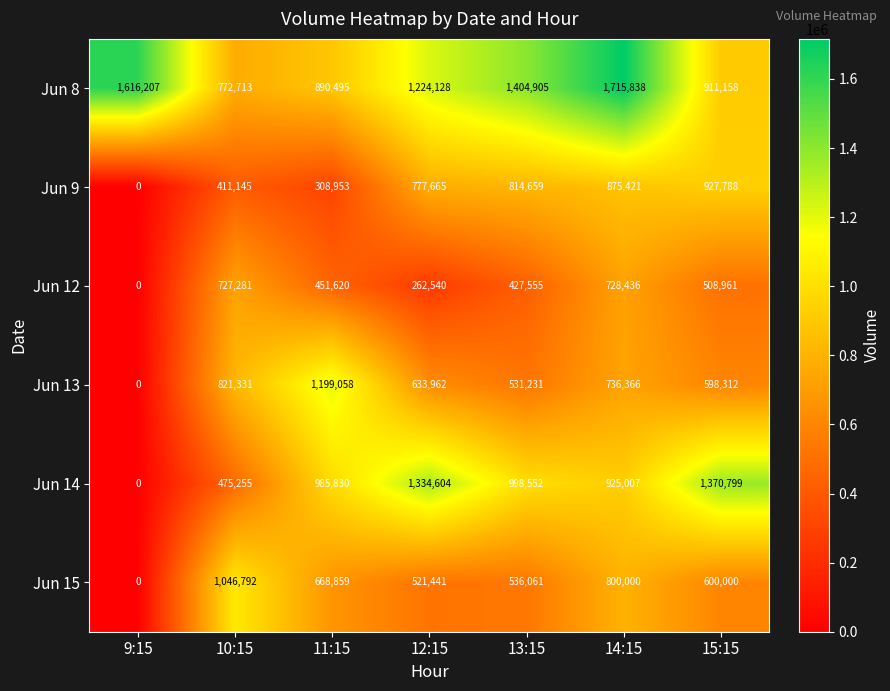

Rank the series at 11:15 from lowest to highest value.

Jun 9, Jun 12, Jun 15, Jun 8, Jun 14, Jun 13